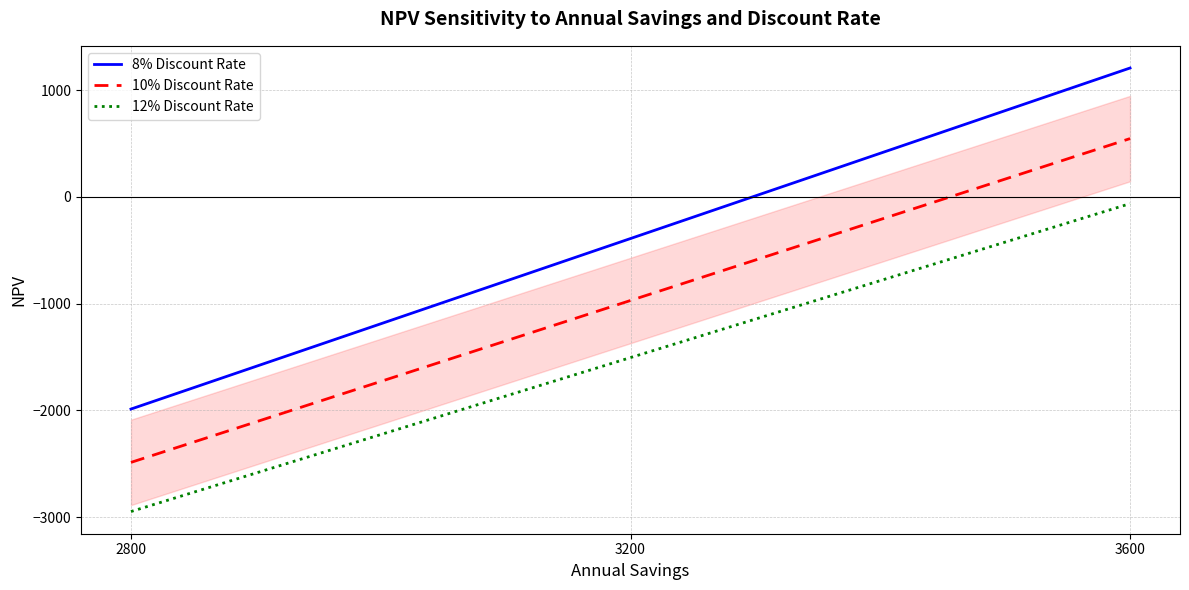

What is the greatest value displayed?

1206.6